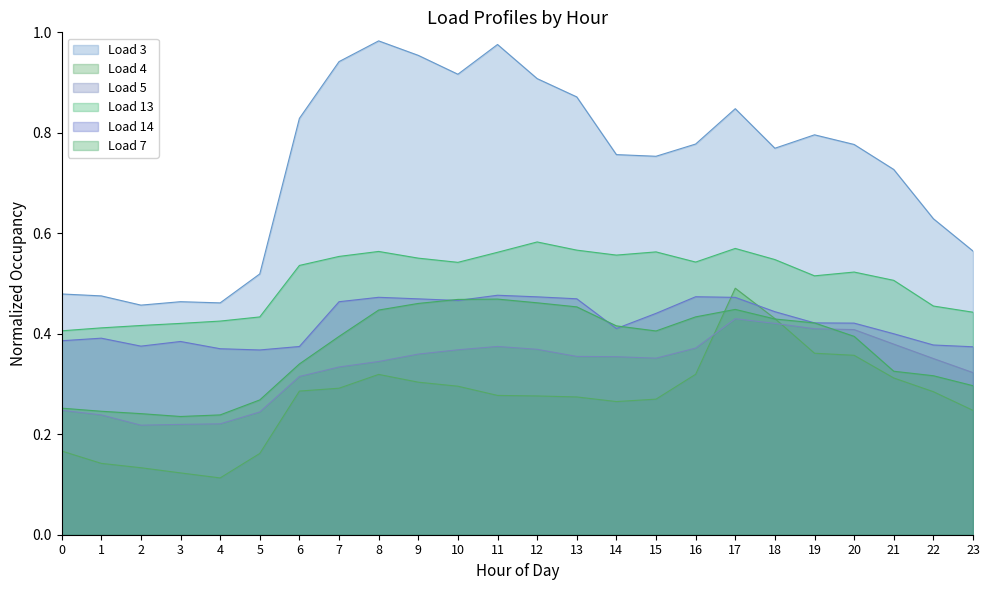

Which series has the largest range (max minus min)?

Load 3